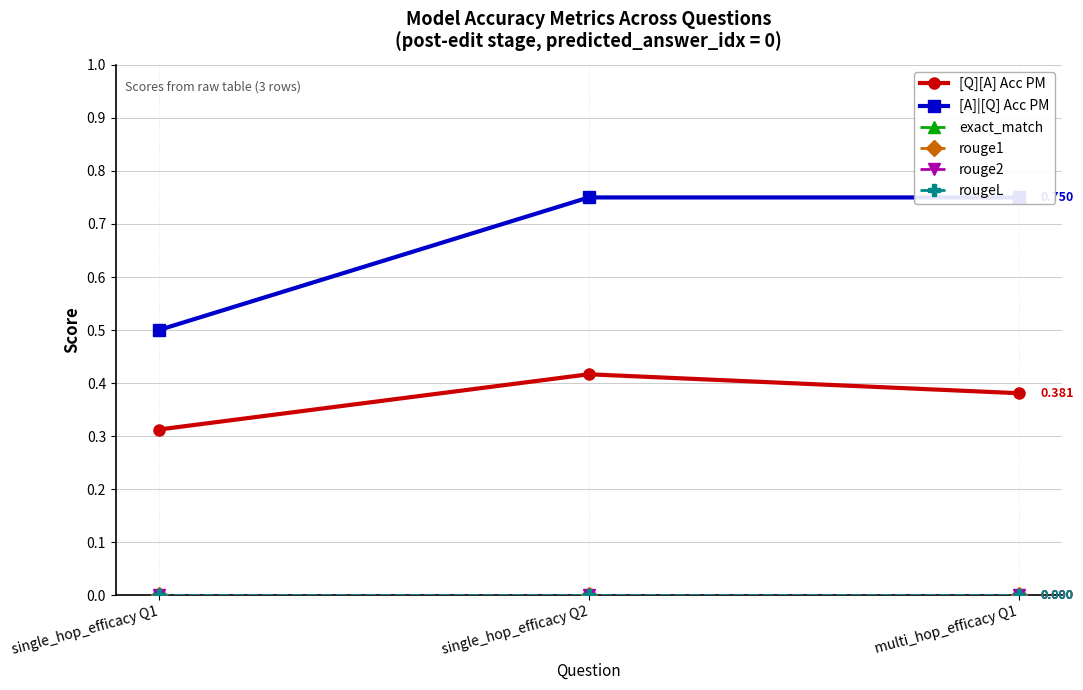

Which has a higher value, multi_hop_efficacy Q1 or single_hop_efficacy Q2?

single_hop_efficacy Q2